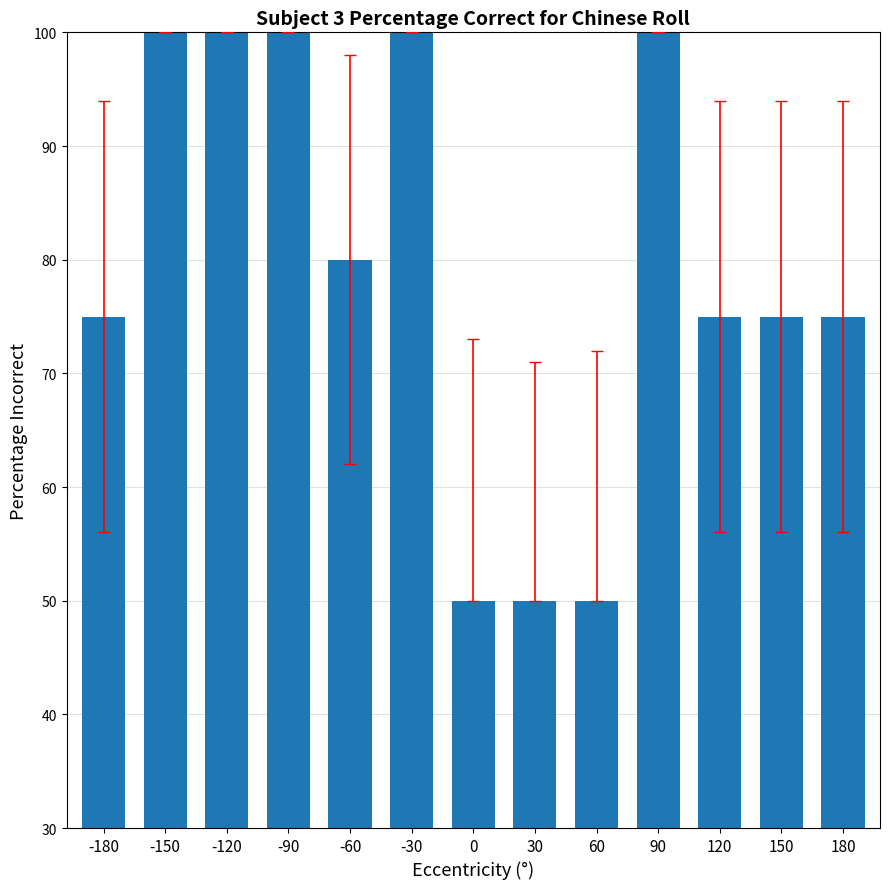

Approximately how many times larger is the value at 150 compared to 30?

1.5